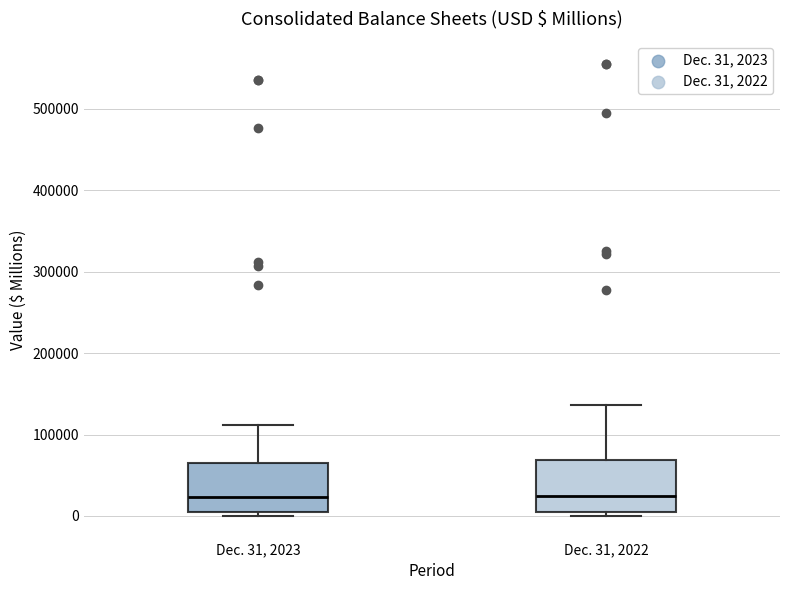

Reading left to right, transcribe this box plot: for each box, give where its median line is, the range the box spans, and where its two whiskers end, as read against the y-axis. The values are not printed on the chart, so give them approximately, as read against the axis.

Dec. 31, 2023: median 20000, box 0 to 70000, whiskers 0 (just below the box's lower edge) to 110000
Dec. 31, 2022: median 20000, box 10000 to 70000, whiskers 0 to 140000